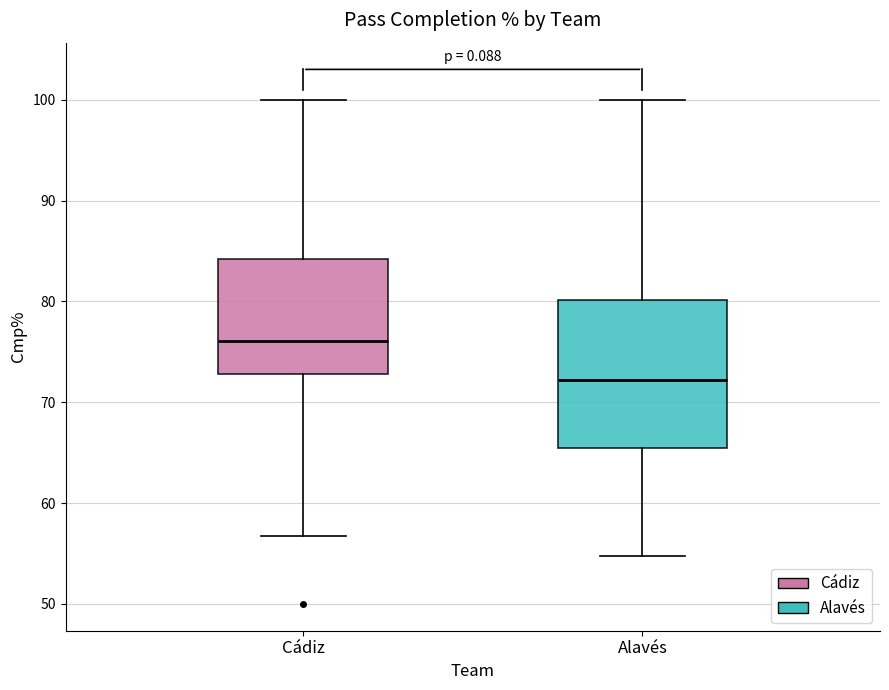

Reading left to right, transcribe this box plot: for each box, give where its median line is, the range the box spans, and where its two whiskers end, as read against the y-axis. The values are not printed on the chart, so give them approximately, as read against the axis.

Cádiz: median 76, box 73 to 84, whiskers 57 to 100
Alavés: median 72, box 66 to 80, whiskers 55 to 100